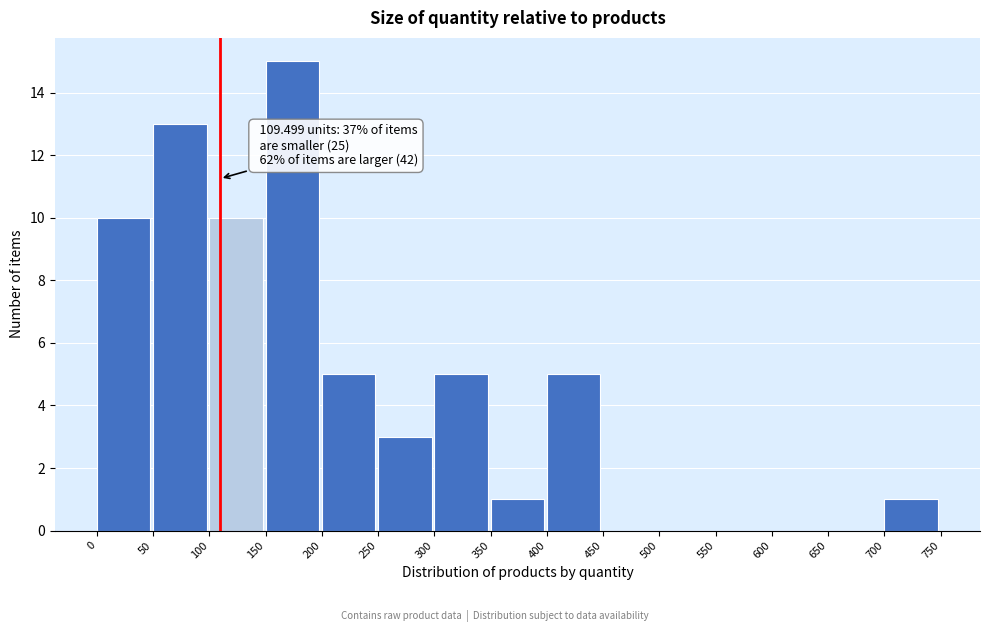

Over which range of the x-axis is the bar tallest?

150 to 200